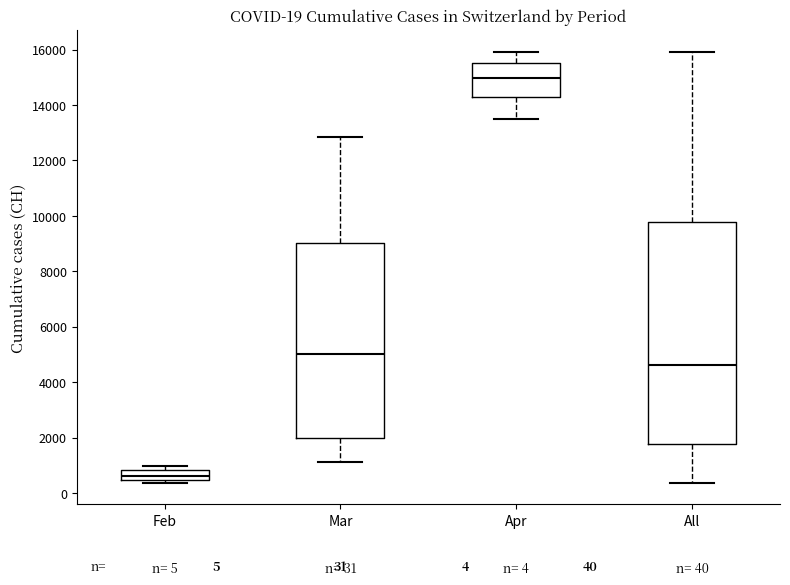

Which box's median line is the lowest?

Feb